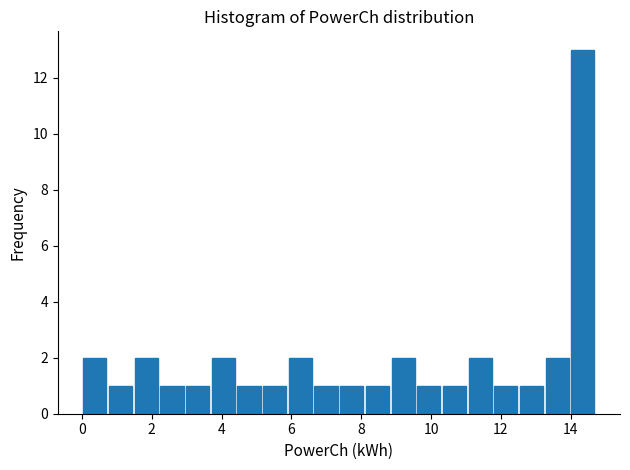

Read against the x-axis, roughly where is the centre of the tallest bar?

14.4